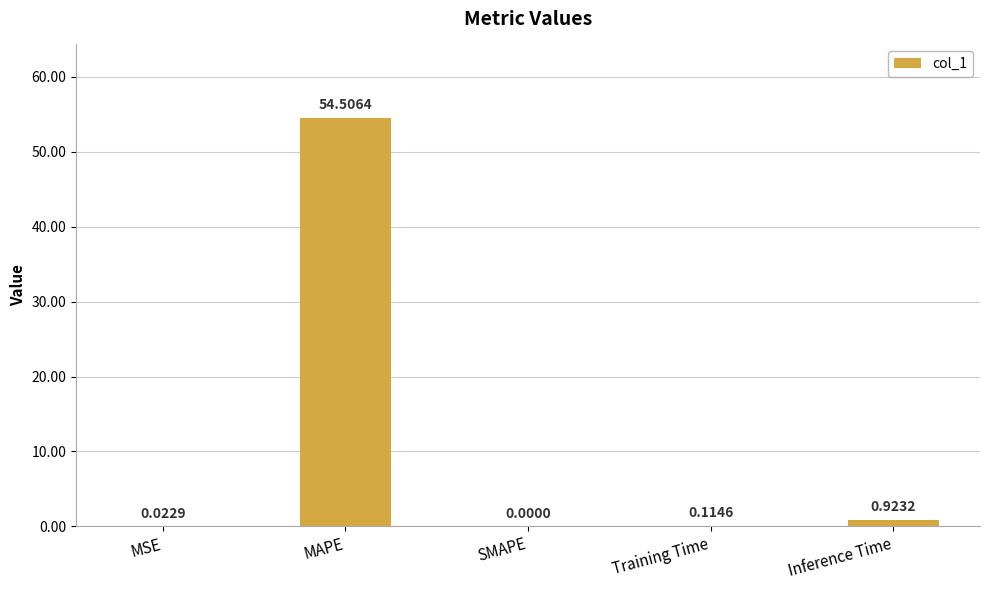

How many distinct data groups are displayed?

1